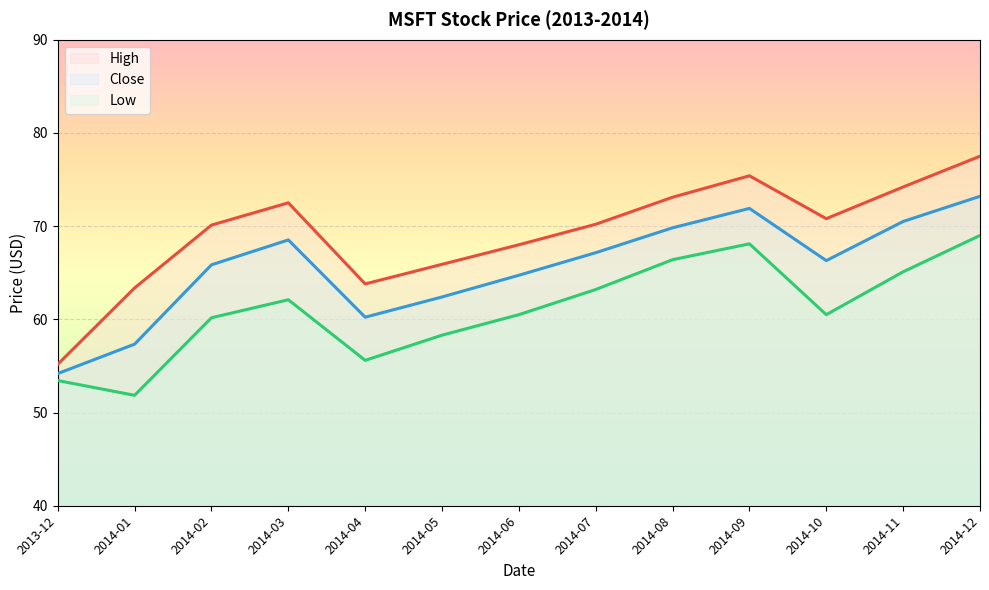

Where is the first local maximum for Close?

2014-03